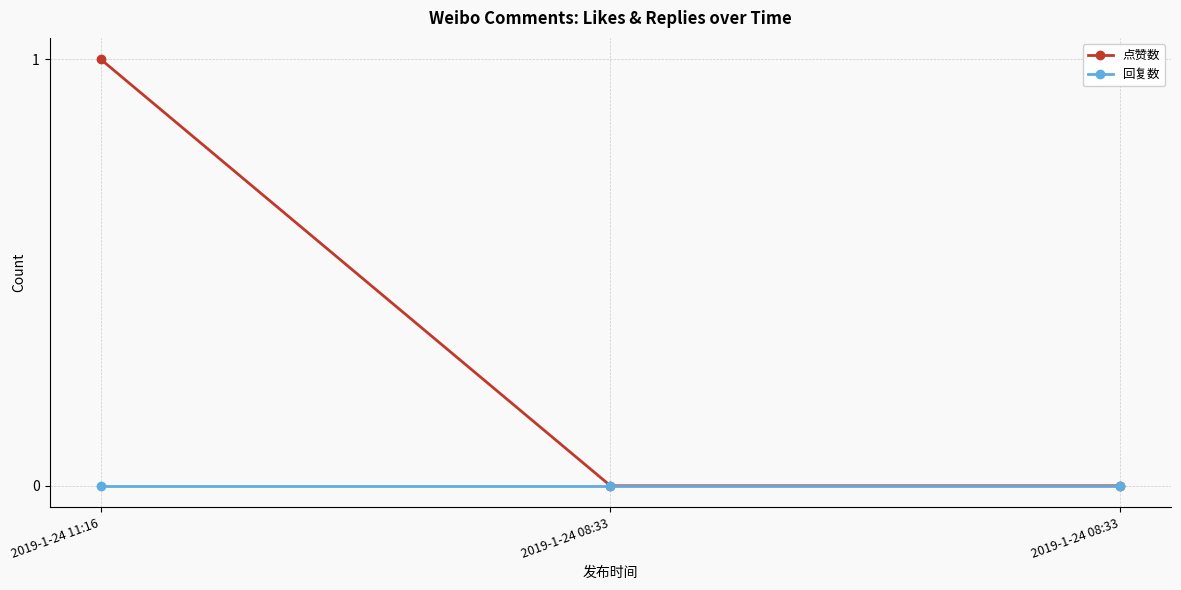

How many data points does each series have?

3